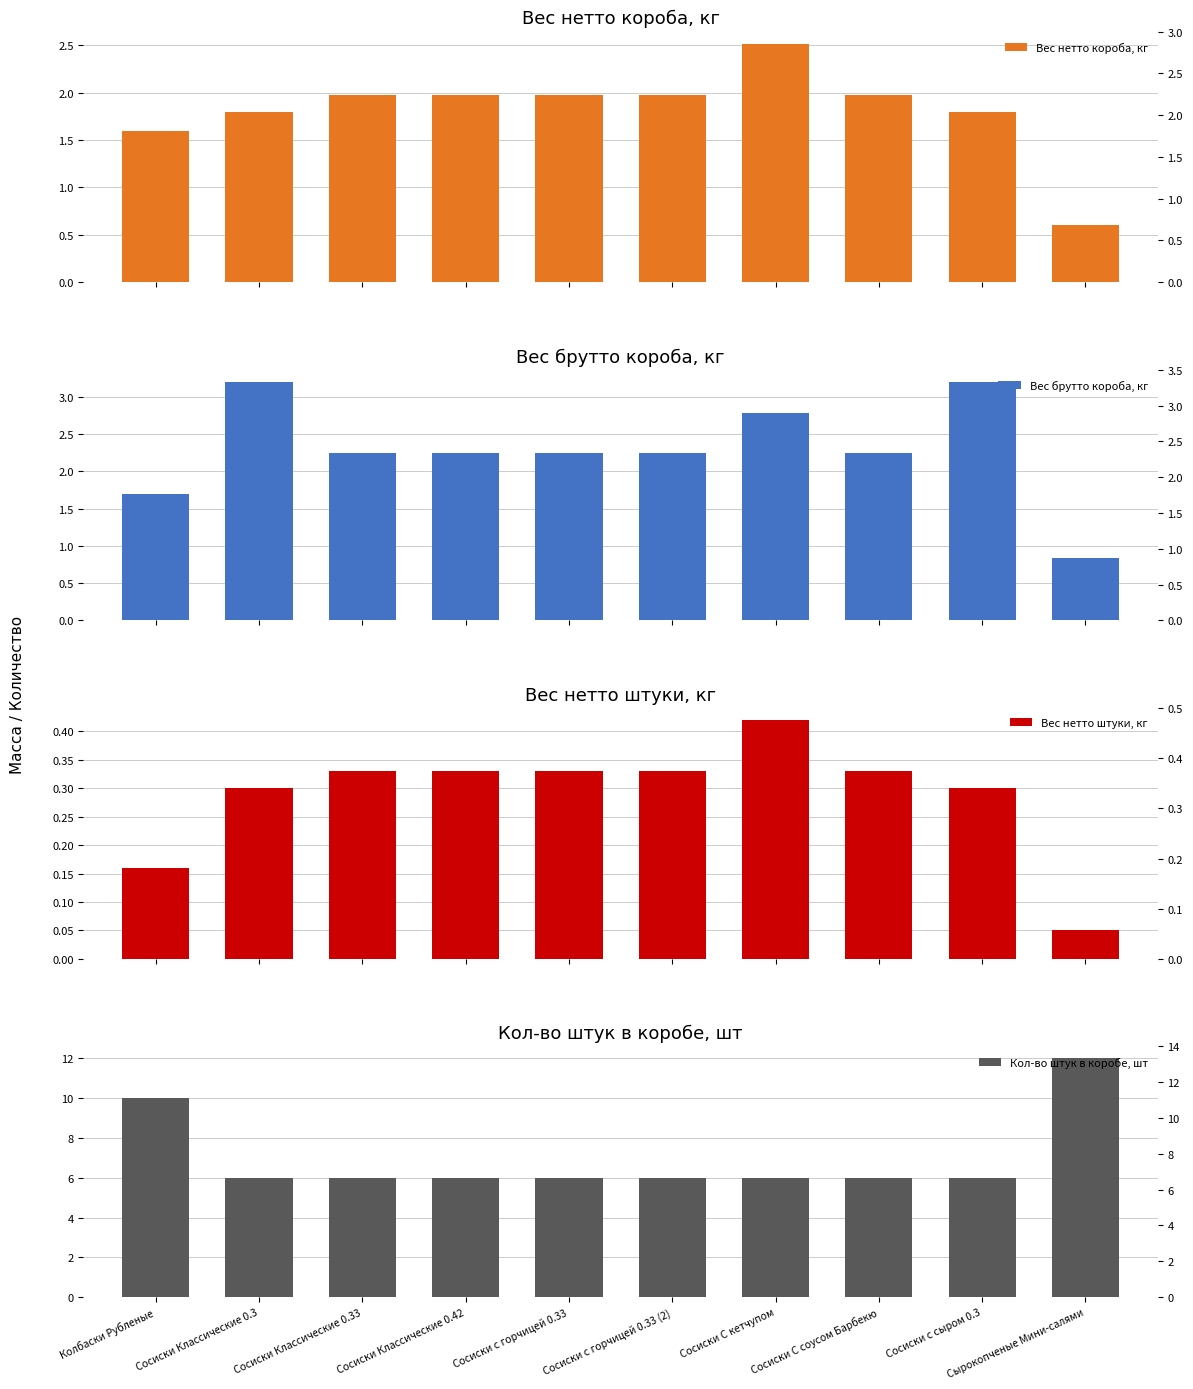

Which has a higher value, Колбаски Рубленые or Сосиски с горчицей 0.33 (2)?

Сосиски с горчицей 0.33 (2)